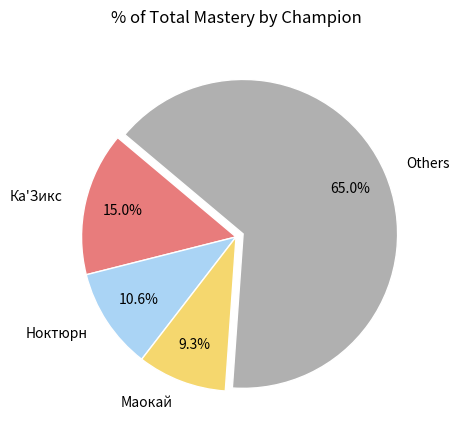

How much of the chart is everything except Ка'Зикс?

85.0%